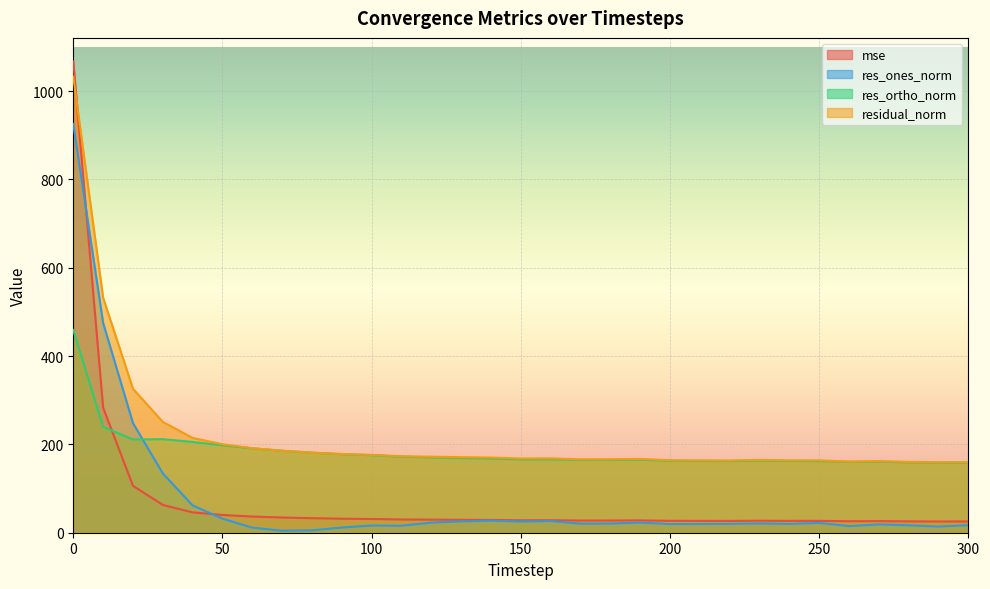

True or false: residual_norm and res_ones_norm cross at least once.

False